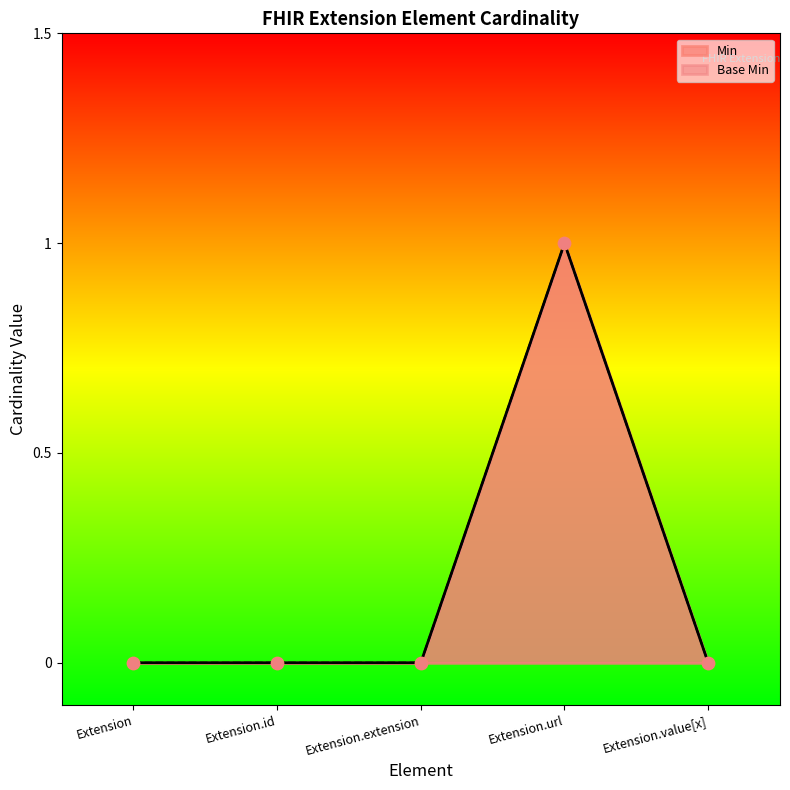

Which series reaches the minimum Y coordinate?

Min